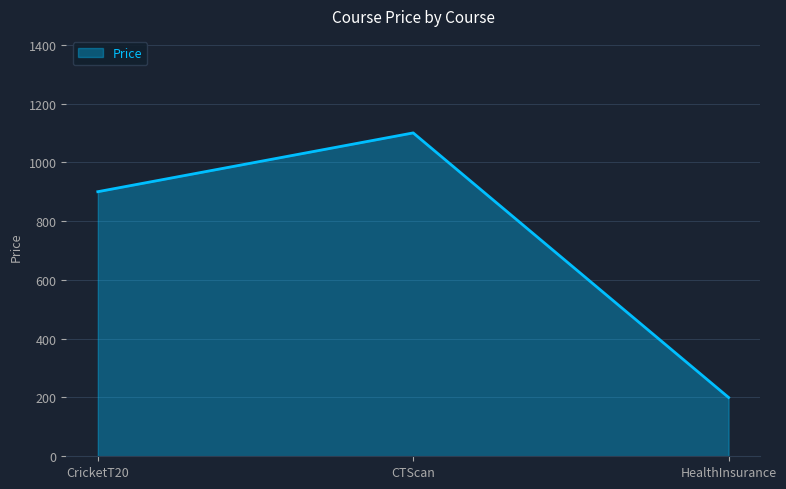

True or false: the data shows 200 at HealthInsurance.

True